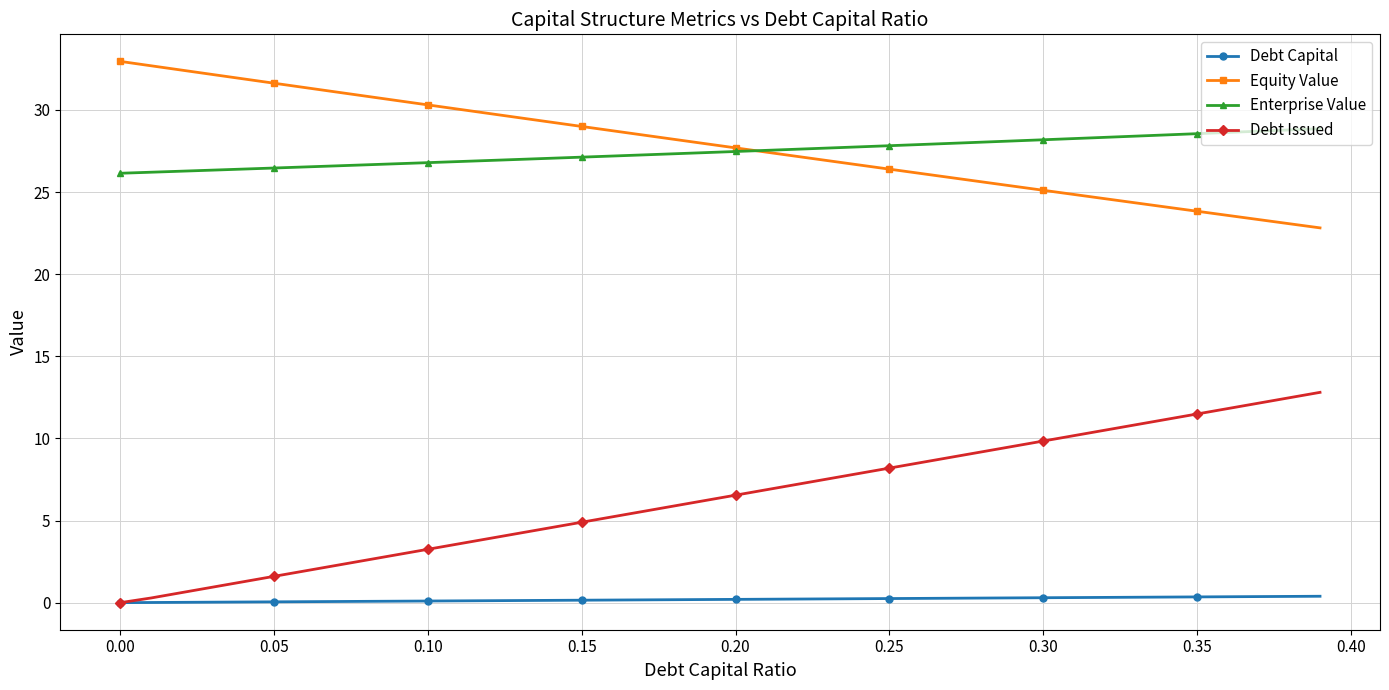

What is the greatest value displayed?

33.0